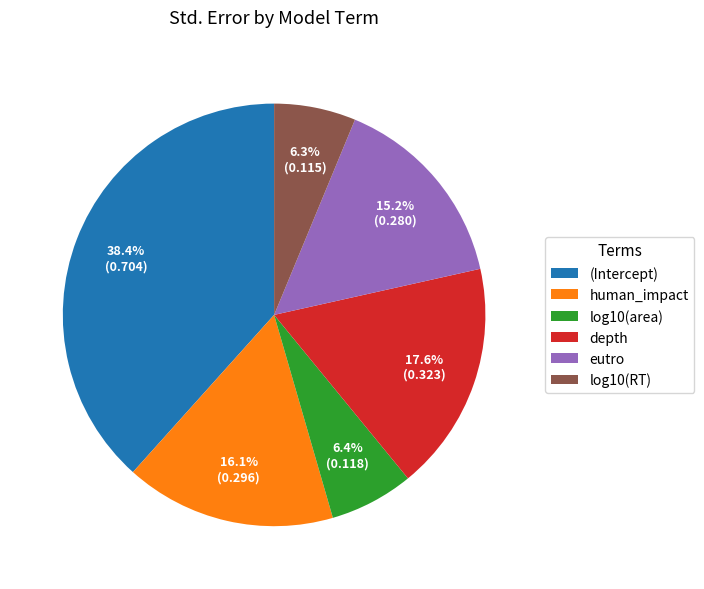

Combined, what portion of the pie is (Intercept) and log10(area)?

44.8%